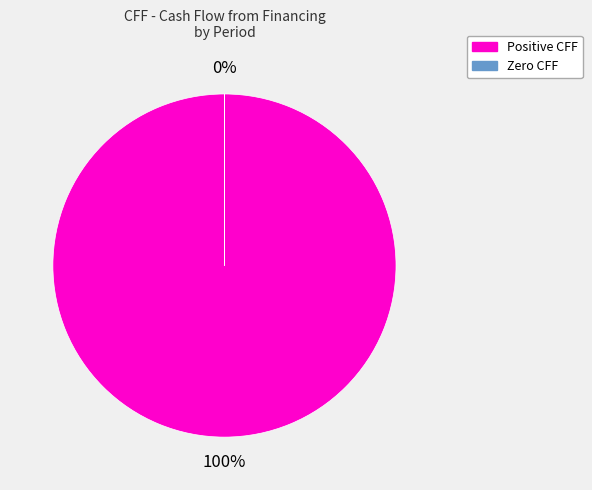

Does Period 7 account for over 50% of the chart?

No